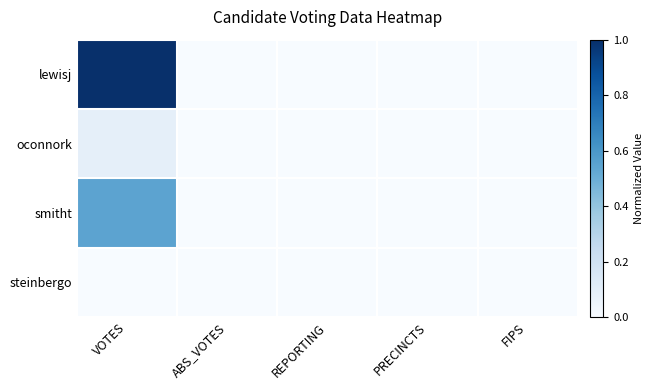

At which category is the sum across all series the highest?

VOTES